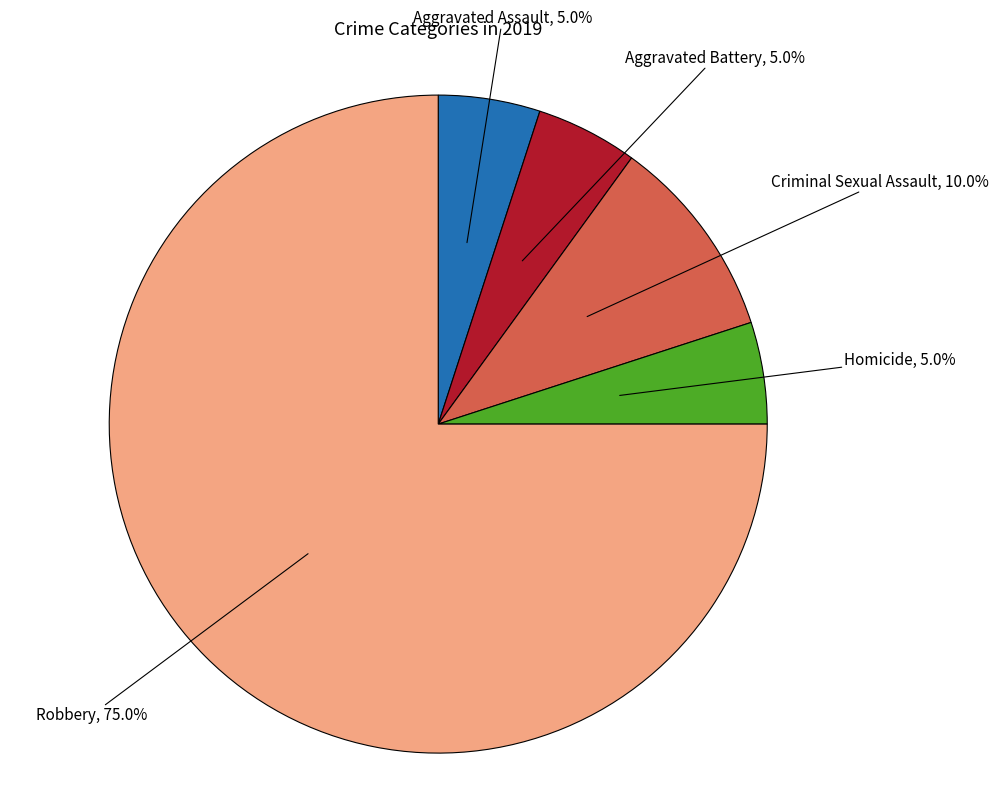

Is there any slice that represents more than half of the pie?

Yes